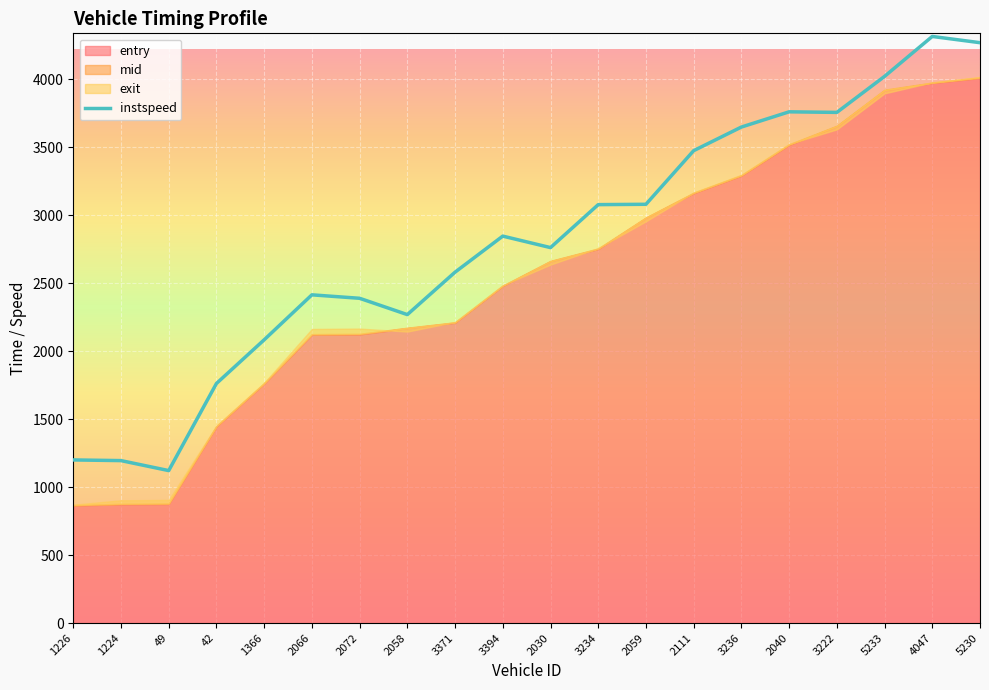

At which label is instspeed closest to 2718?

2030